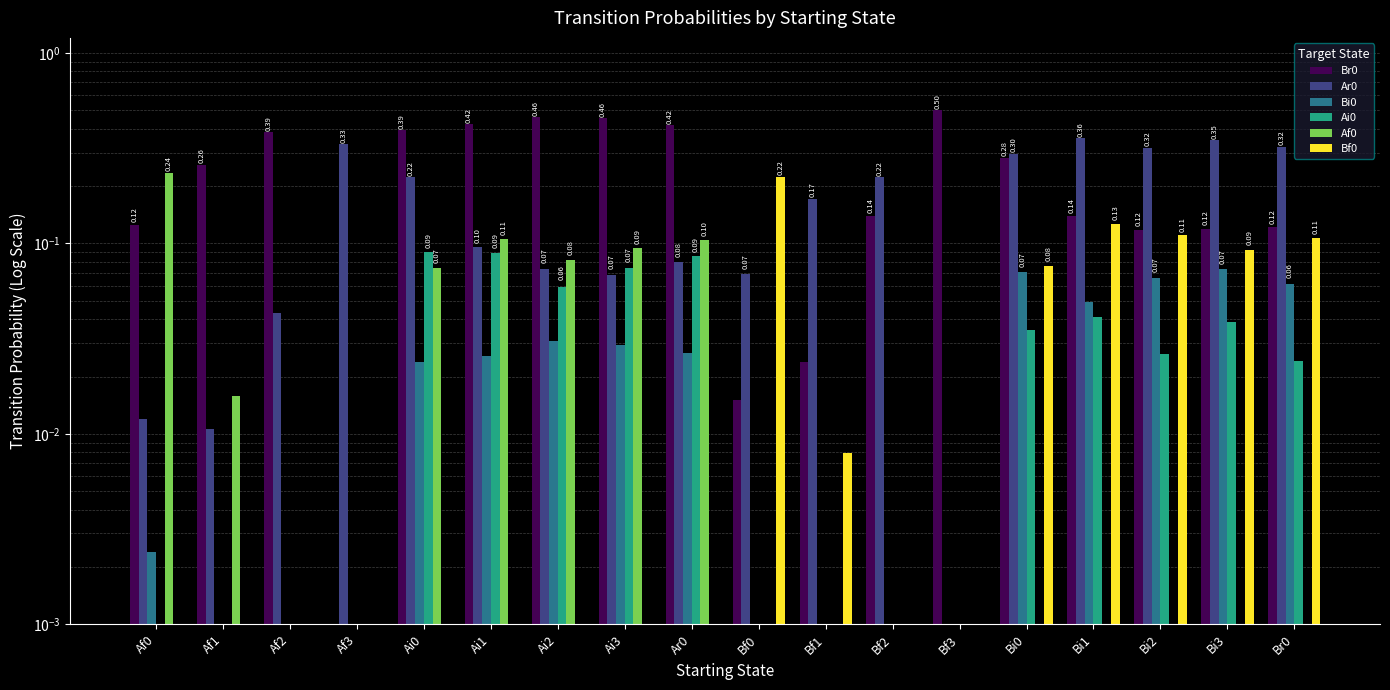

Is the value of Ai0 at Af3 greater than the value of Bi0 at Ar0?

No